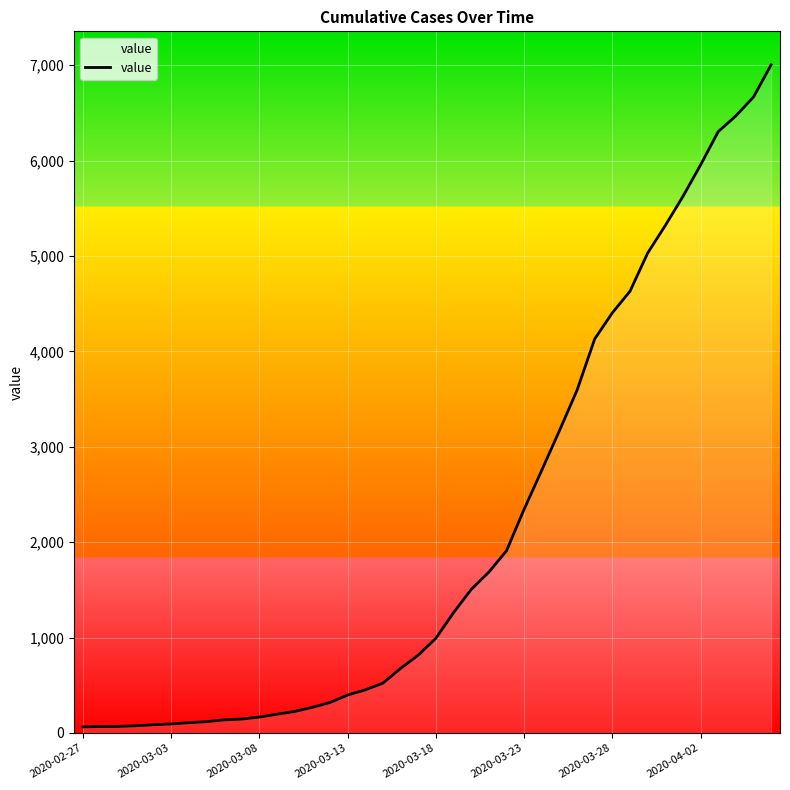

What is the maximum value shown in the chart?

7004